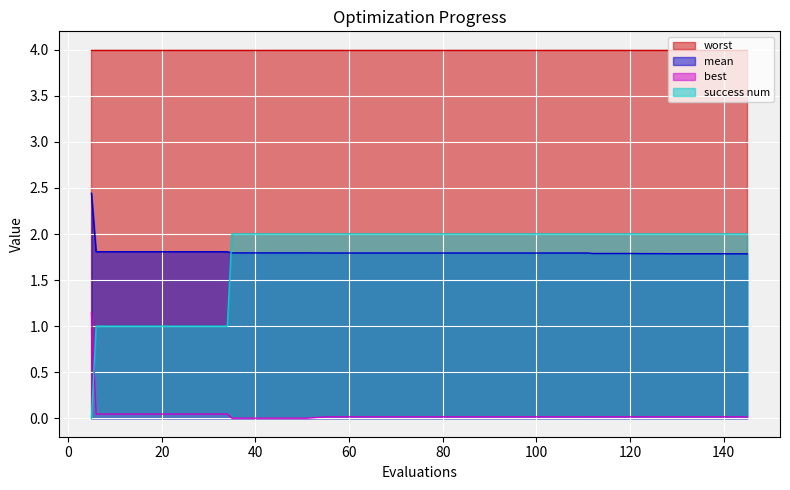

True or false: worst and best intersect in this chart.

False